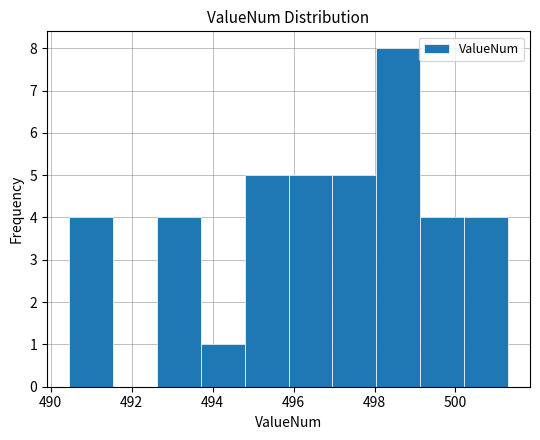

Which range on the x-axis has the tallest bar?

498.0 to 499.2